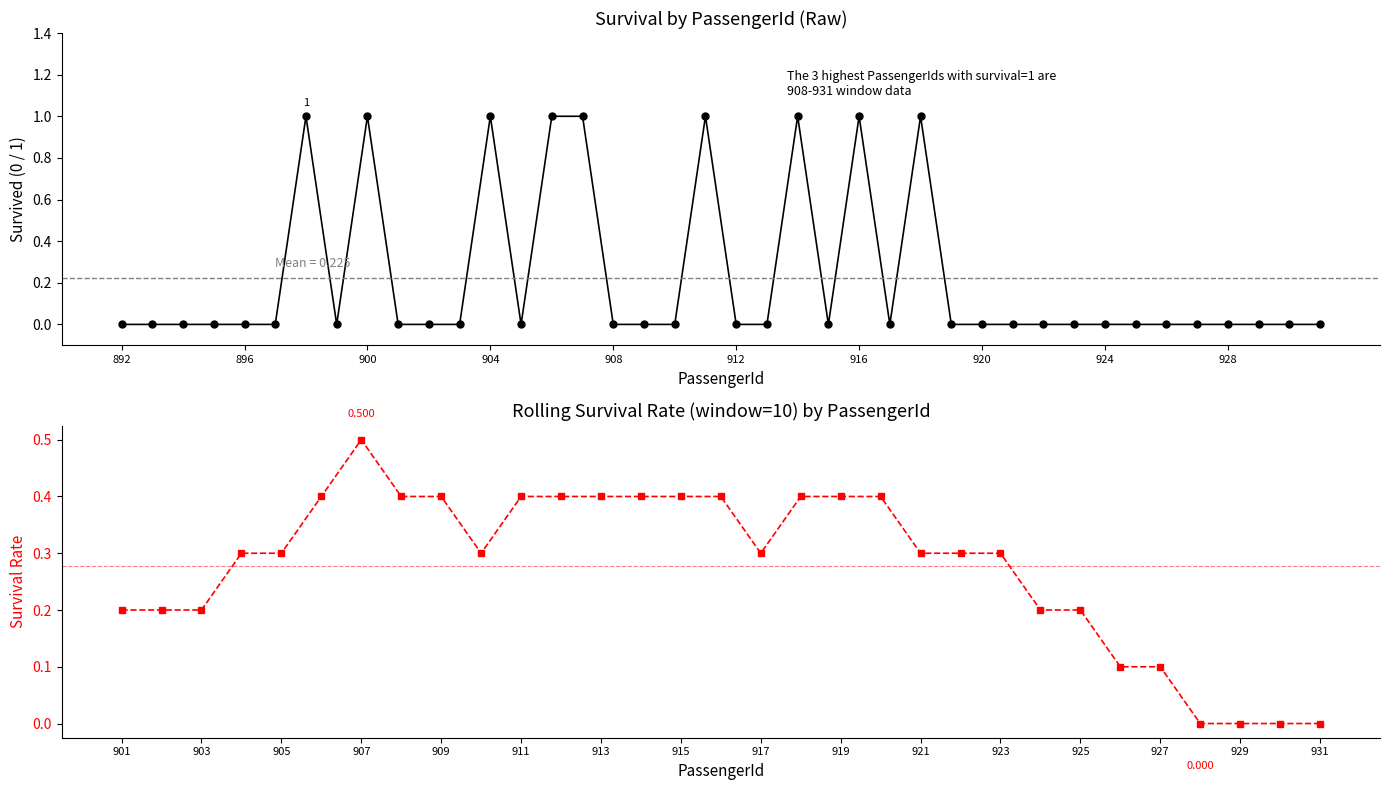

Does the chart have visible grid lines?

No